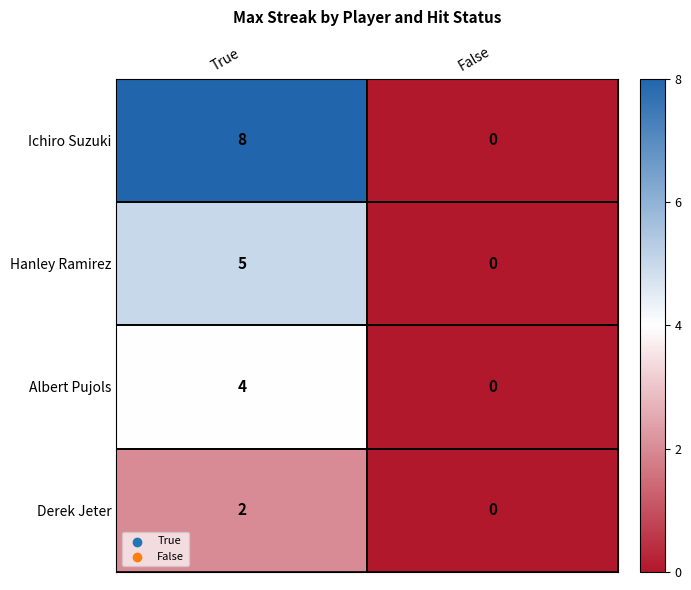

The Derek Jeter series shows 2 at True. True or false?

True